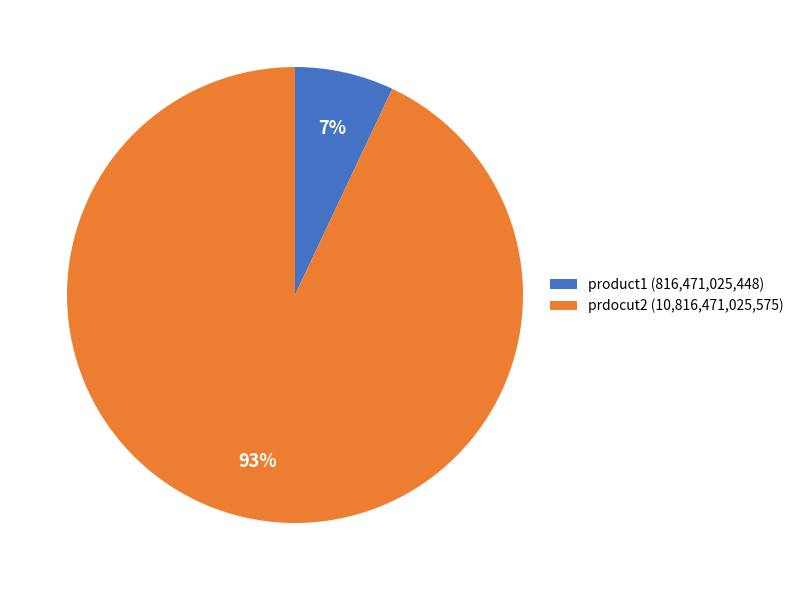

Between prdocut2 (10,816,471,025,575) and product1 (816,471,025,448), which is larger?

prdocut2 (10,816,471,025,575)